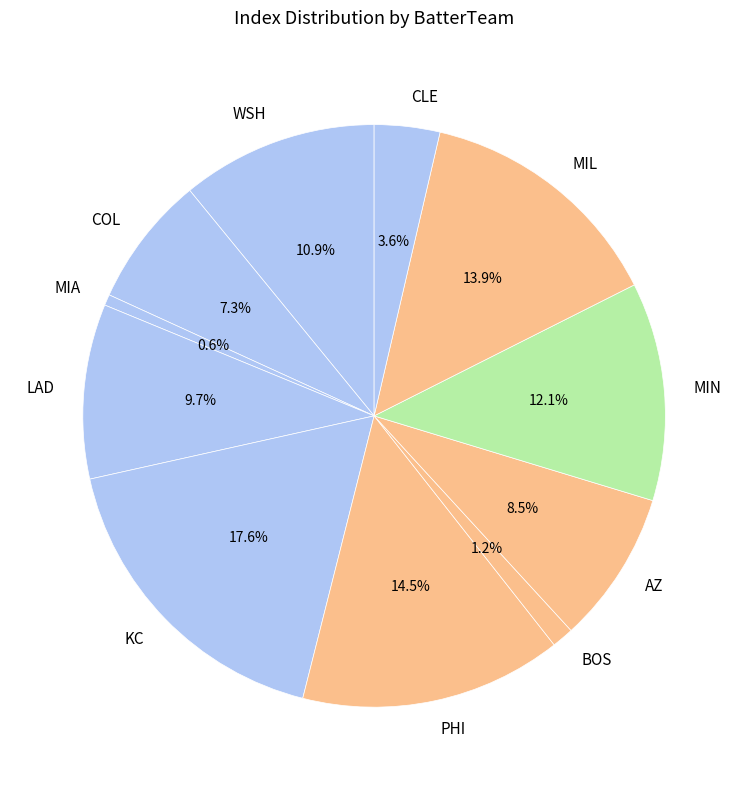

Is WSH the majority of the pie?

No